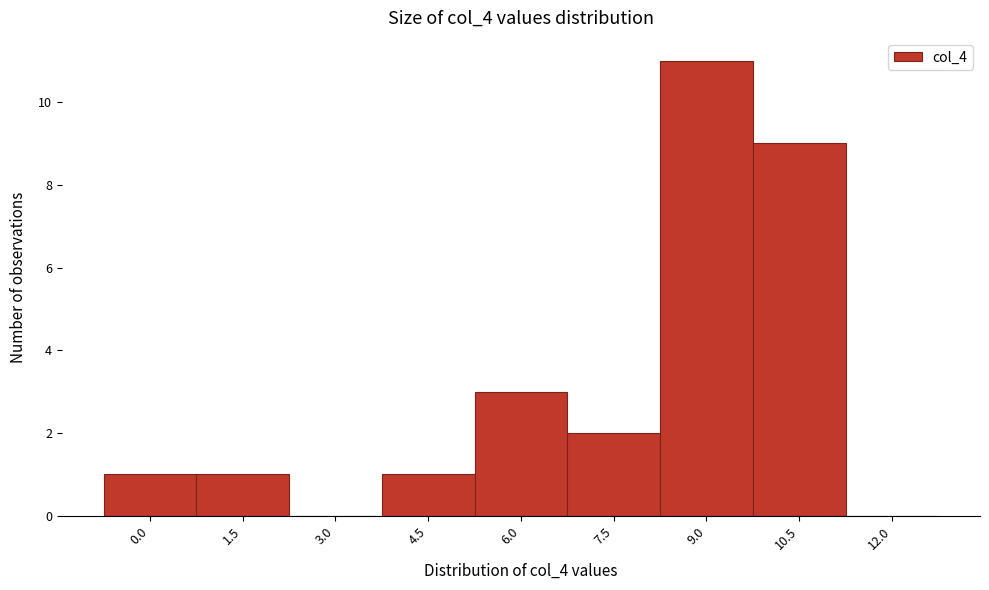

Reading left to right, what are all the values shown in this chart?

0.0=1	1.5=1	3.0=0	4.5=1	6.0=3	7.5=2	9.0=11	10.5=9	12.0=0